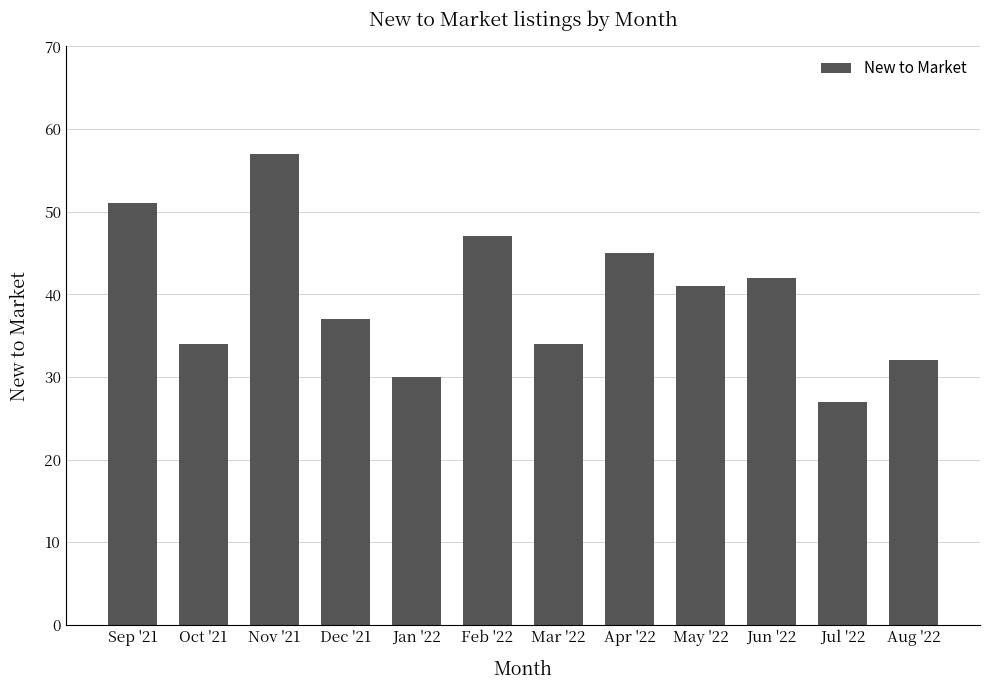

What is the difference between the maximum and second lowest values?

27